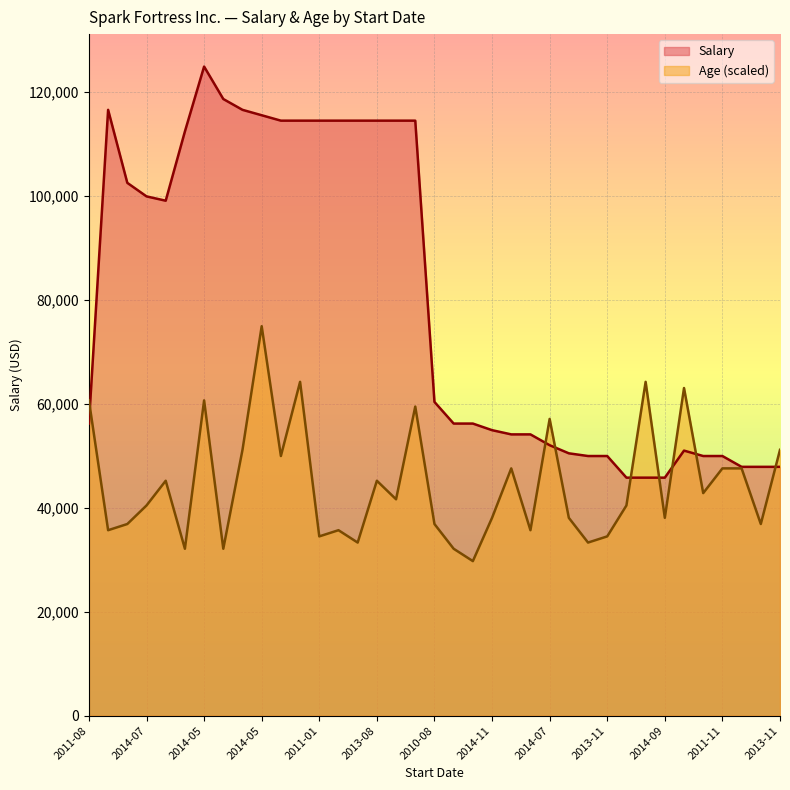

Which series has the largest range (max minus min)?

Salary